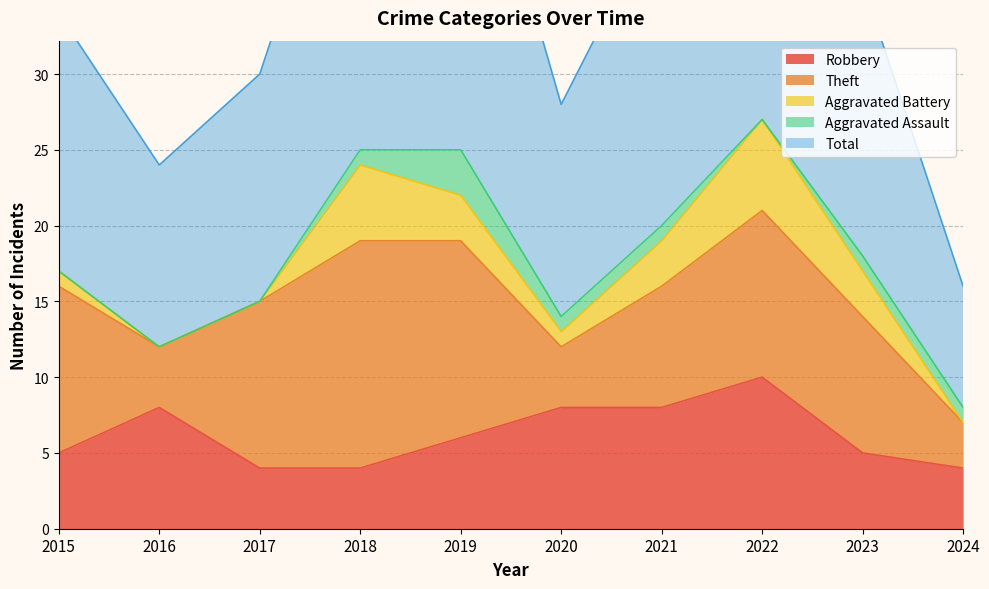

At which category is the sum across all series the highest?

2022